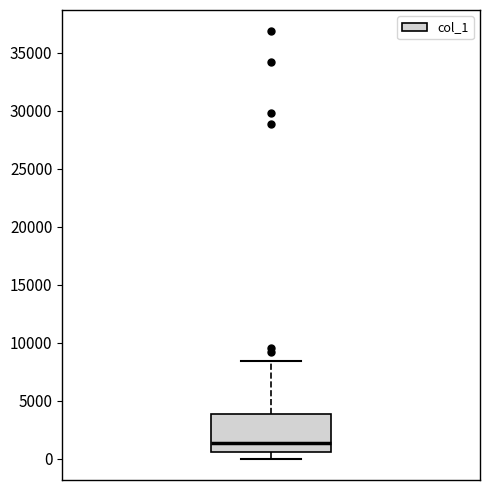

Transcribe this box plot: give where the median line is, the range the box spans, and where the two whiskers end, as read against the y-axis. The values are not printed on the chart, so give them approximately, as read against the axis.

median 1500, box 500 to 4000, whiskers 0 to 8500